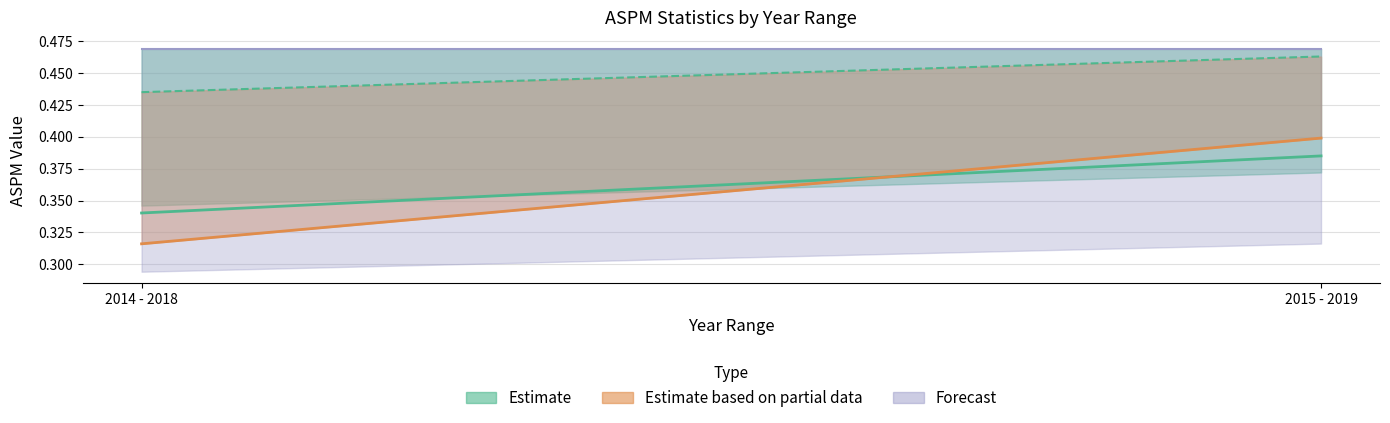

What is the sum of all 83rd percentile values?

0.9